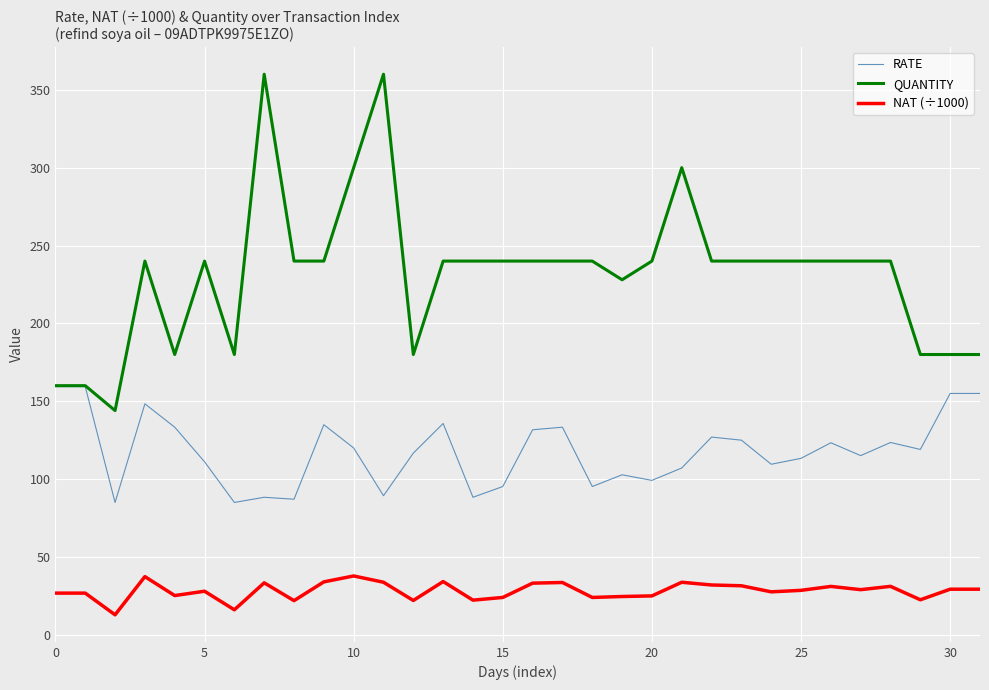

True or false: QUANTITY and NAT (÷1000) cross at least once.

False